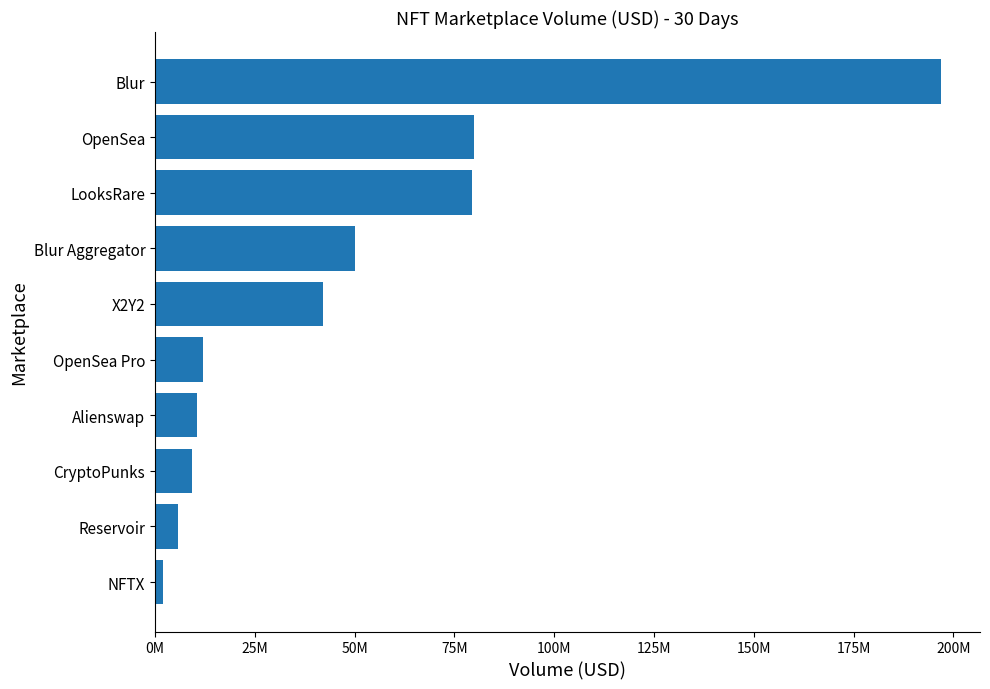

Count the number of categories in the chart.

10